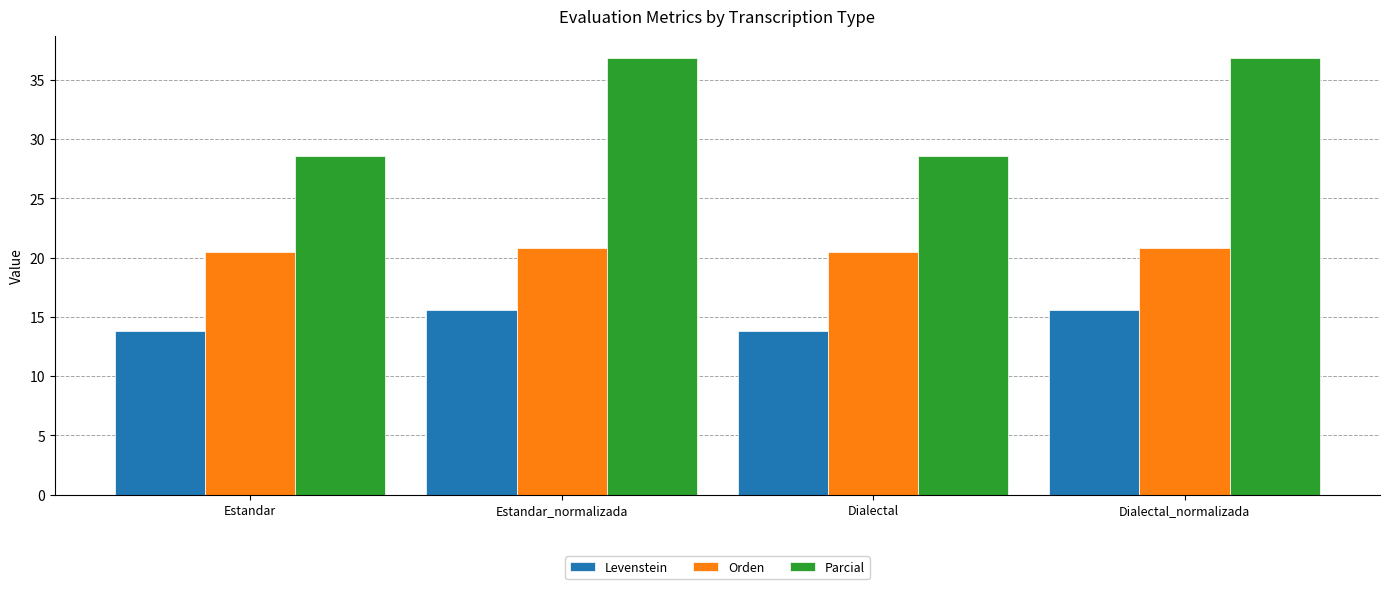

How many bars are there in each group?

3